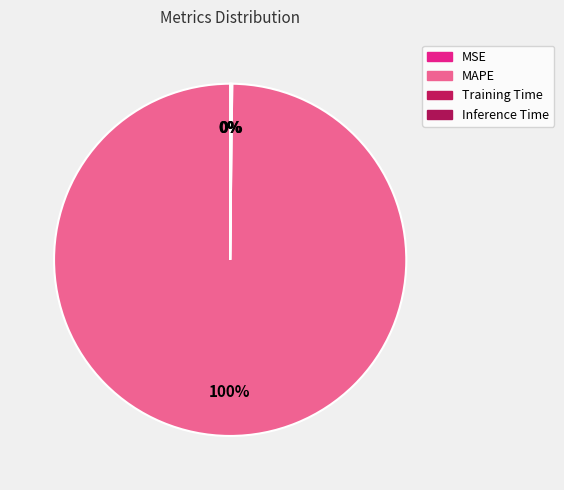

Which slice is the smallest?

MSE